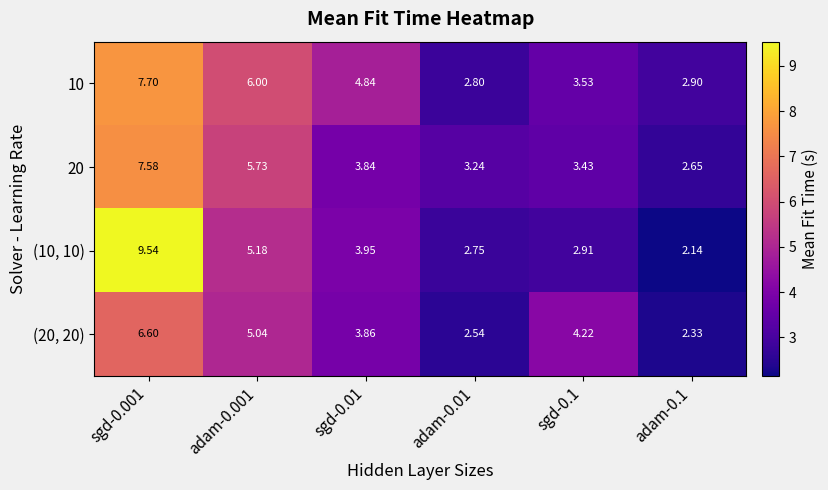

How many data points in (20, 20) are less than 4?

3